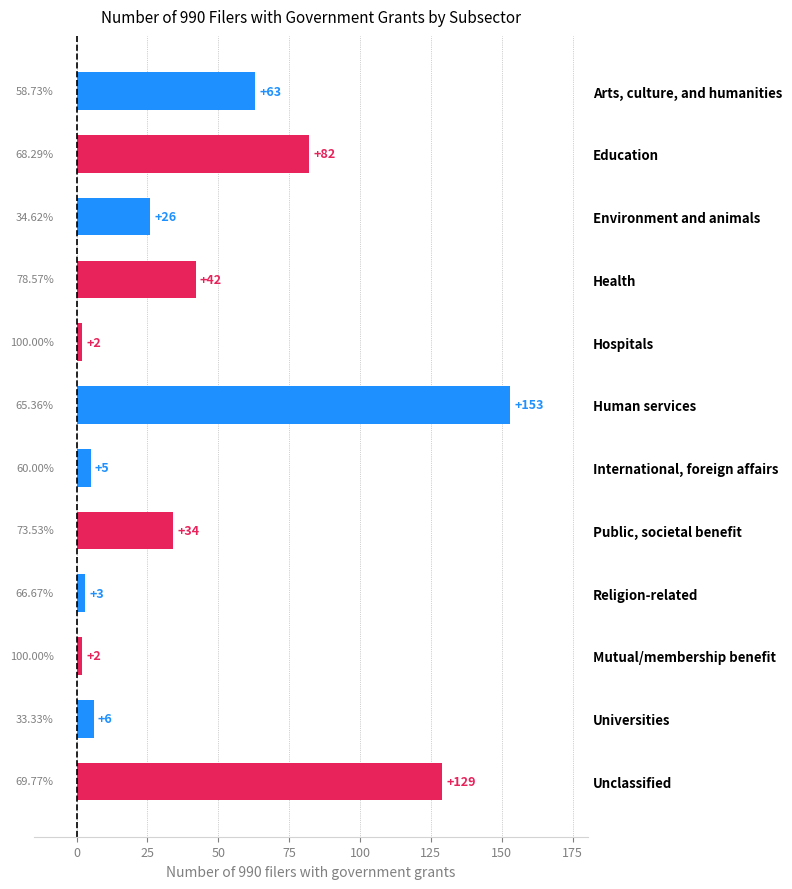

Where is the data nearest to the value 77?

Education